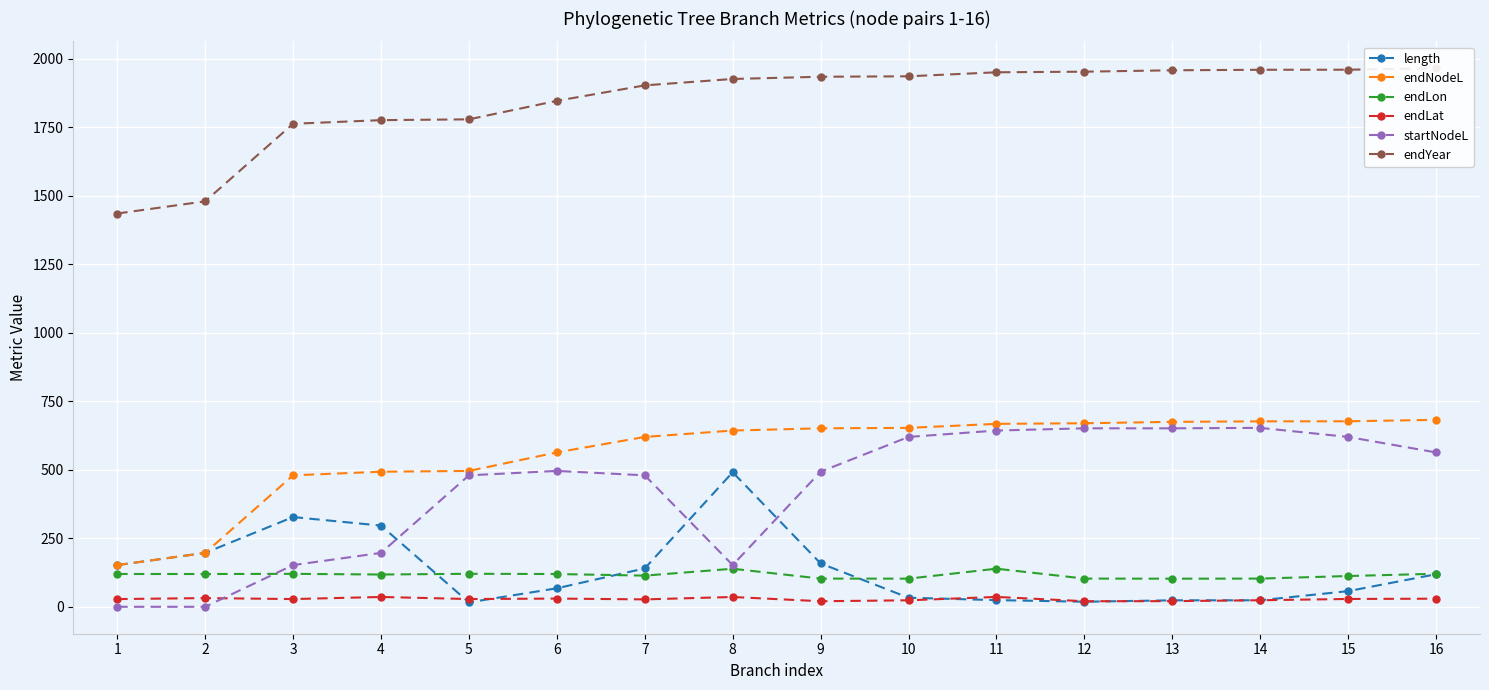

What are all the series names shown in the legend?

length, endNodeL, endLon, endLat, startNodeL, endYear